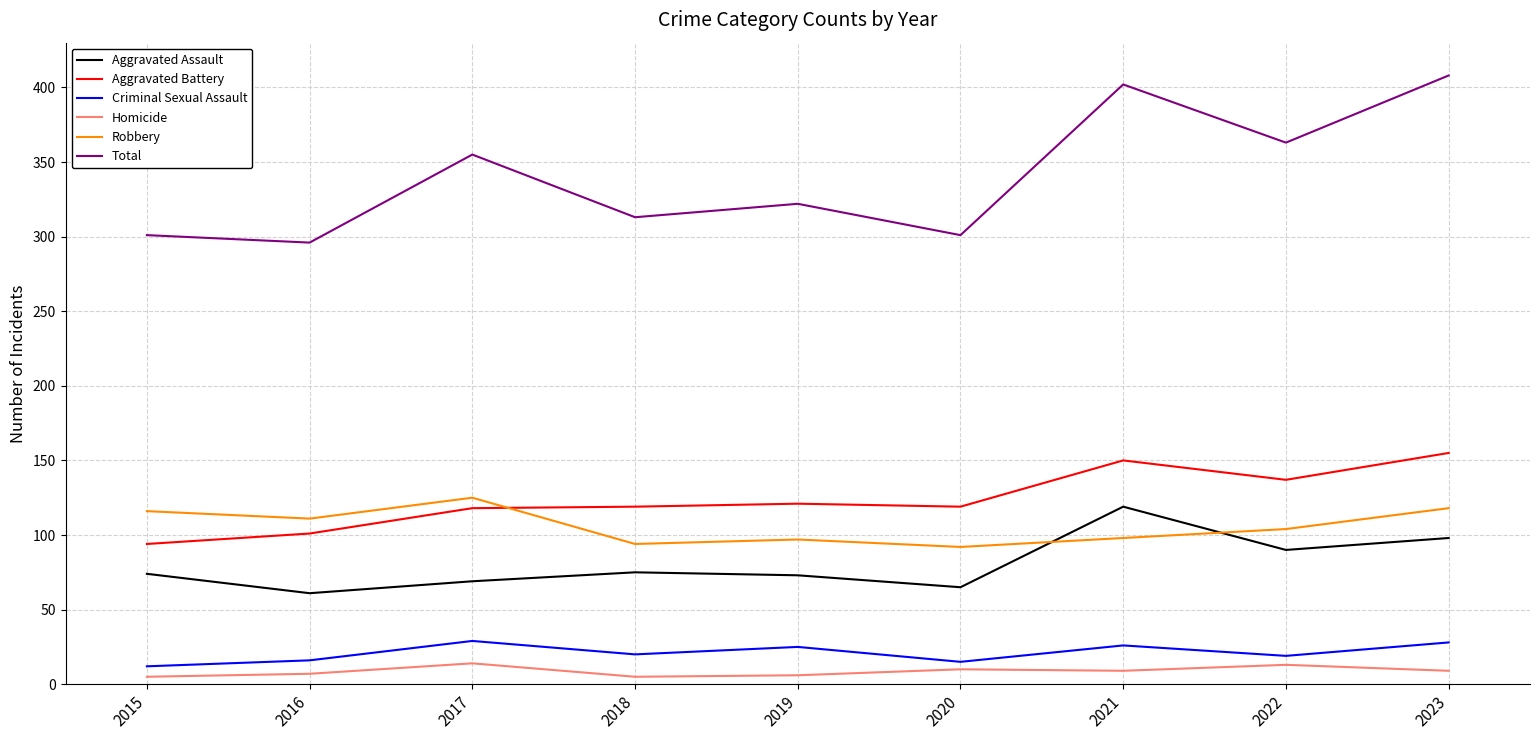

Which series has the largest total across all categories?

Total